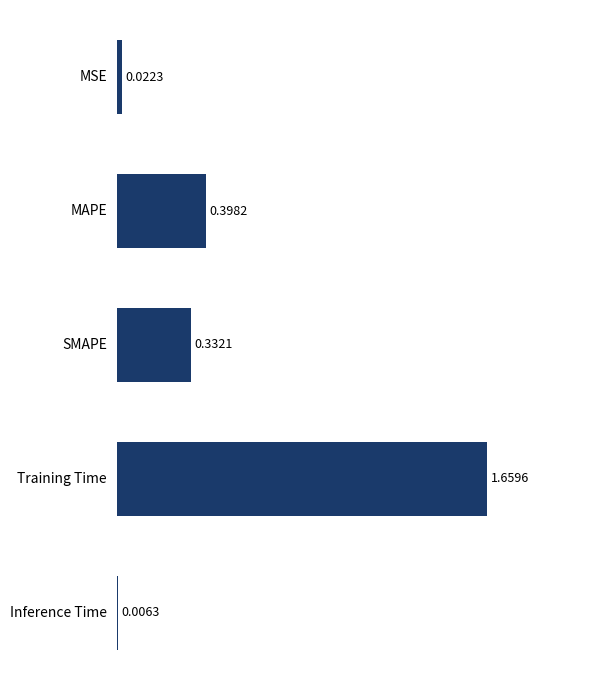

Between SMAPE and MSE, which is larger?

SMAPE